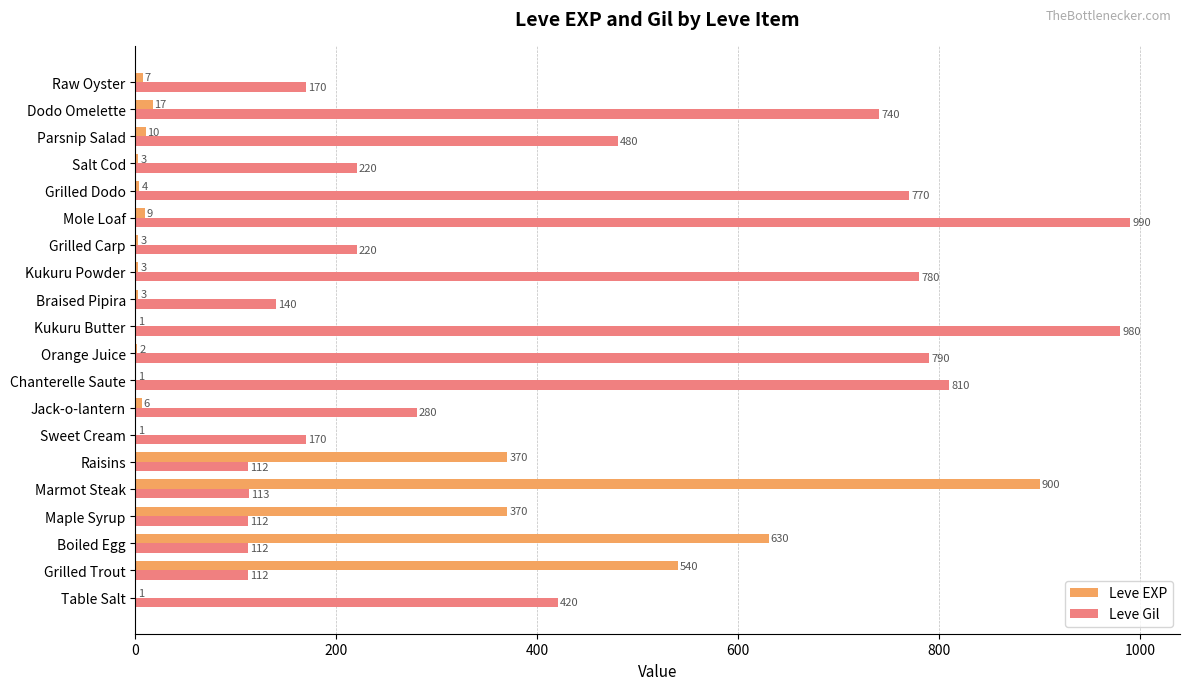

Which series changed the most between Kukuru Powder and Grilled Dodo?

Leve Gil